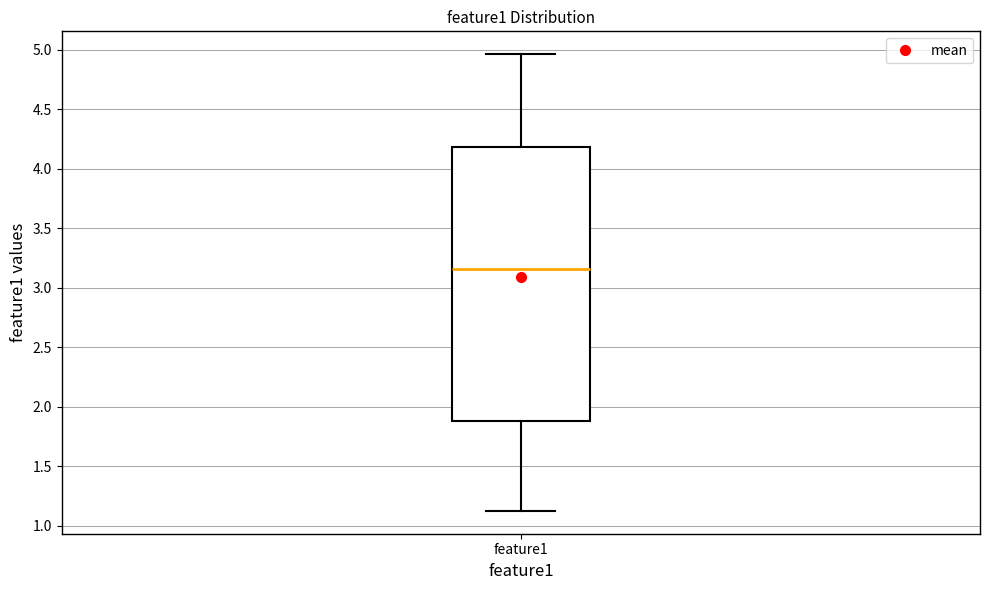

Transcribe this box plot: give where the median line is, the range the box spans, and where the two whiskers end, as read against the y-axis. The values are not printed on the chart, so give them approximately, as read against the axis.

median 3.15, box 1.90 to 4.20, whiskers 1.10 to 4.95